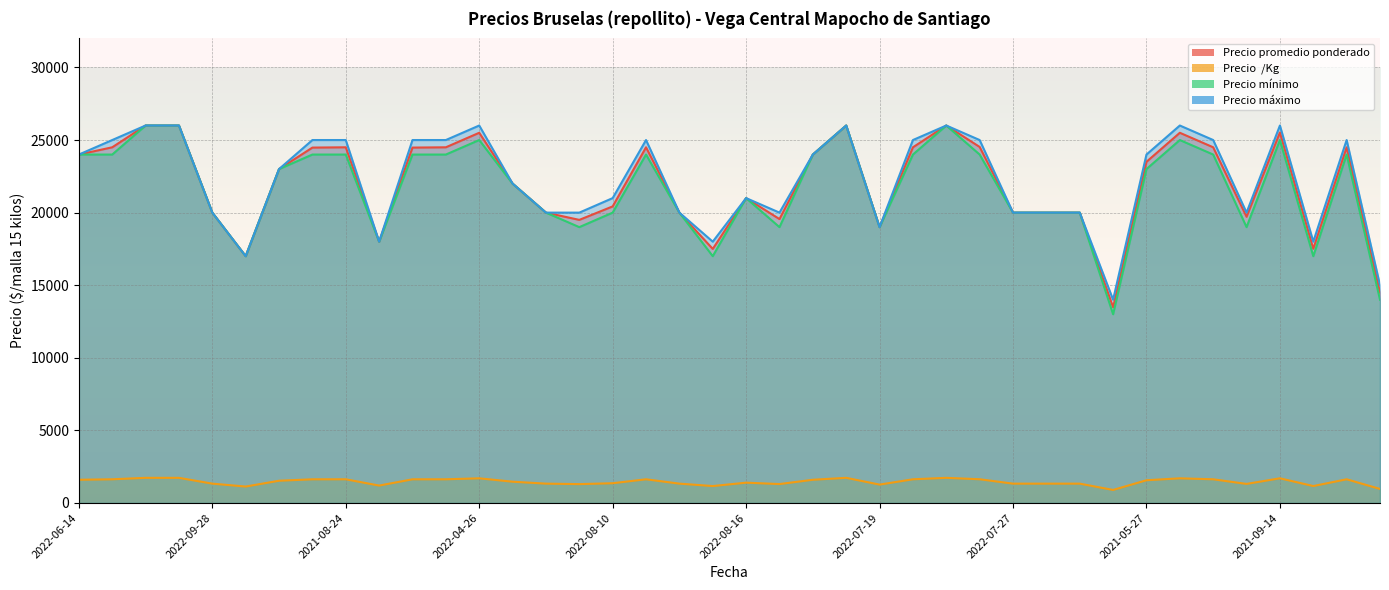

What is the value of the Precio promedio ponderado point at the 16th from the left?

19500